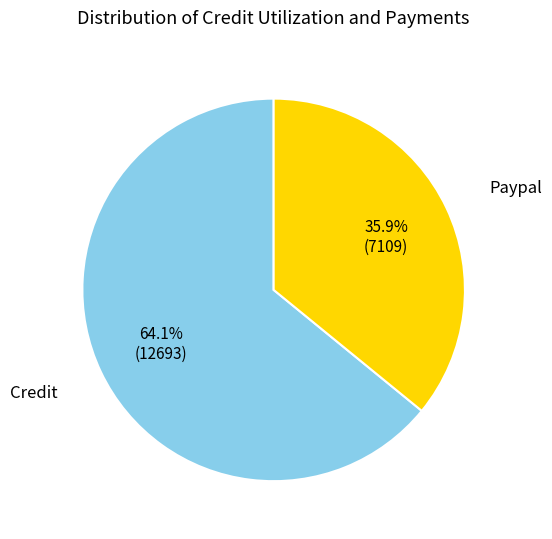

Does any single category account for the majority?

Yes